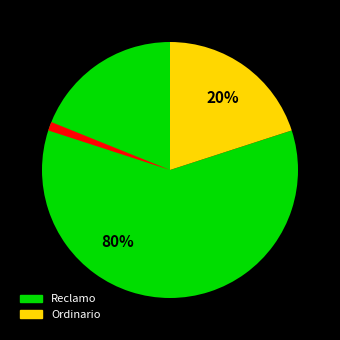

Does any single category account for the majority?

Yes